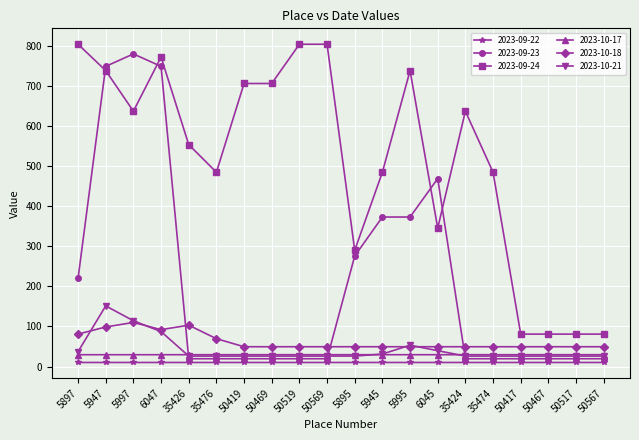

What are all the series names shown in the legend?

2023-09-22, 2023-09-23, 2023-09-24, 2023-10-17, 2023-10-18, 2023-10-21